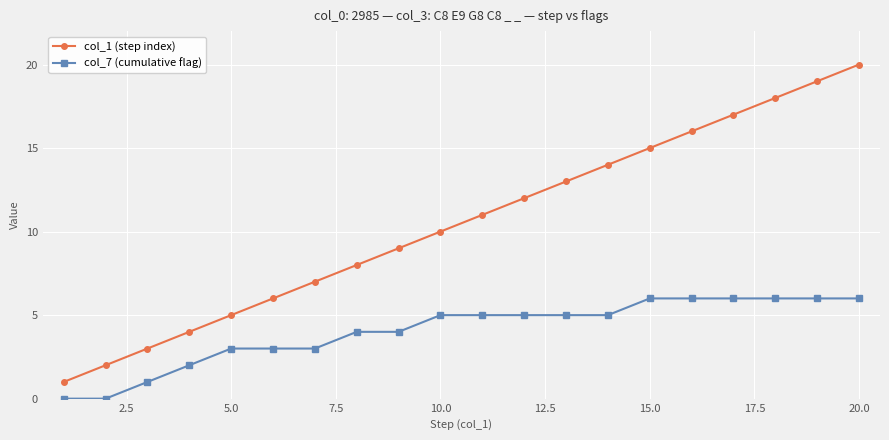

What is the greatest value displayed?

20